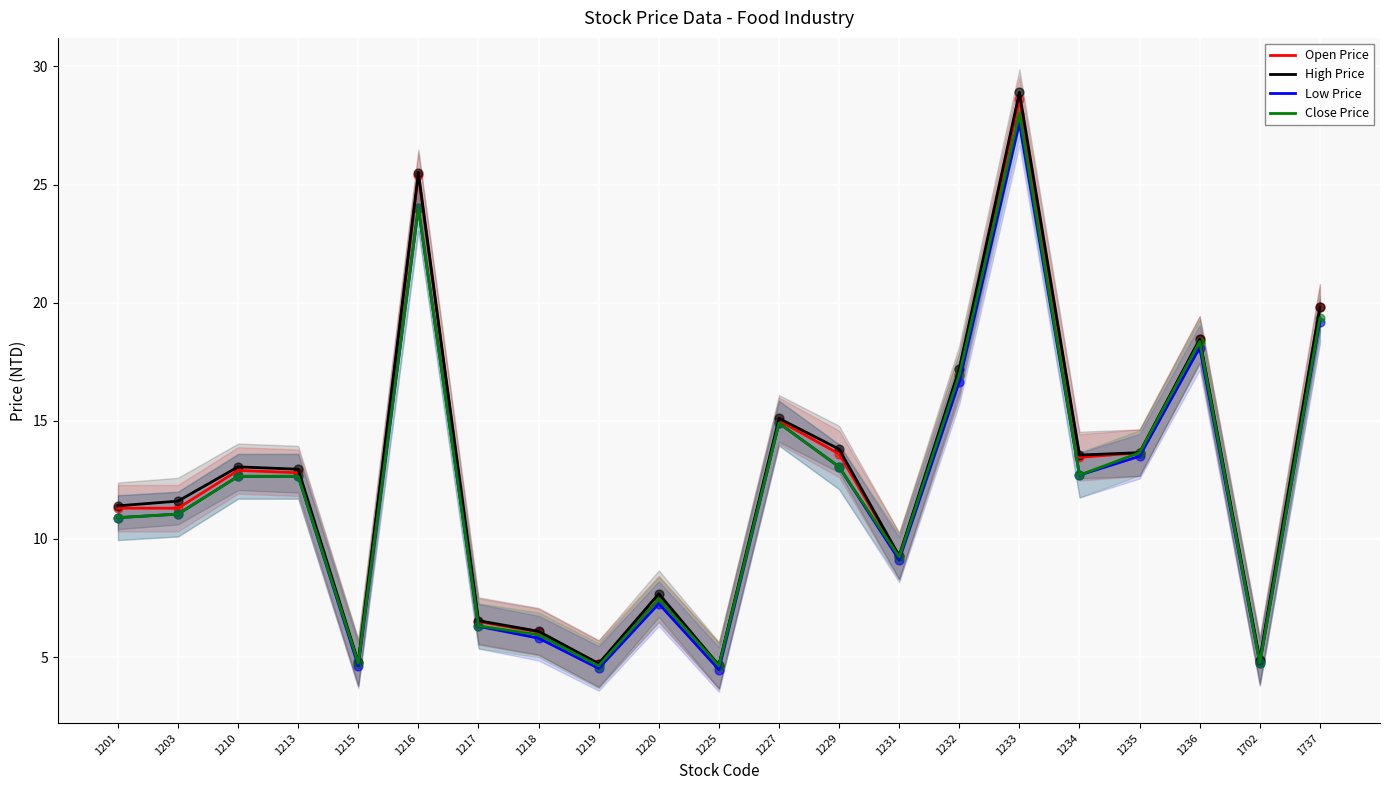

Which series reaches the maximum Y coordinate?

High Price